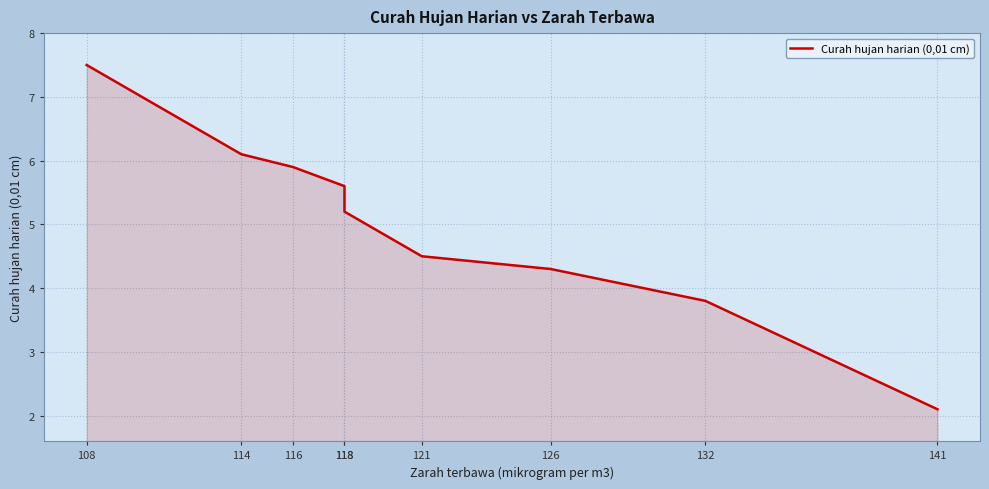

How many series are shown in this chart?

1